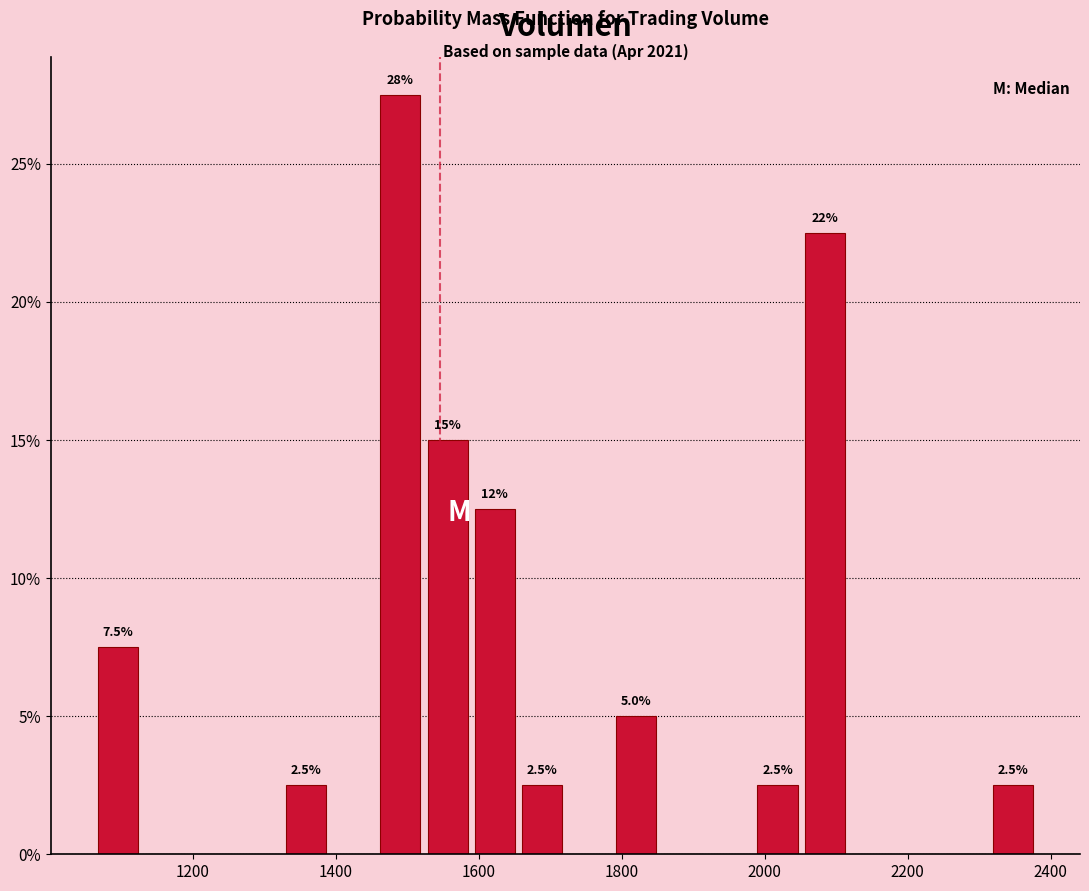

Around what value on the x-axis is the tallest bar? Give the approximate position of its centre, as read against the axis.

1500